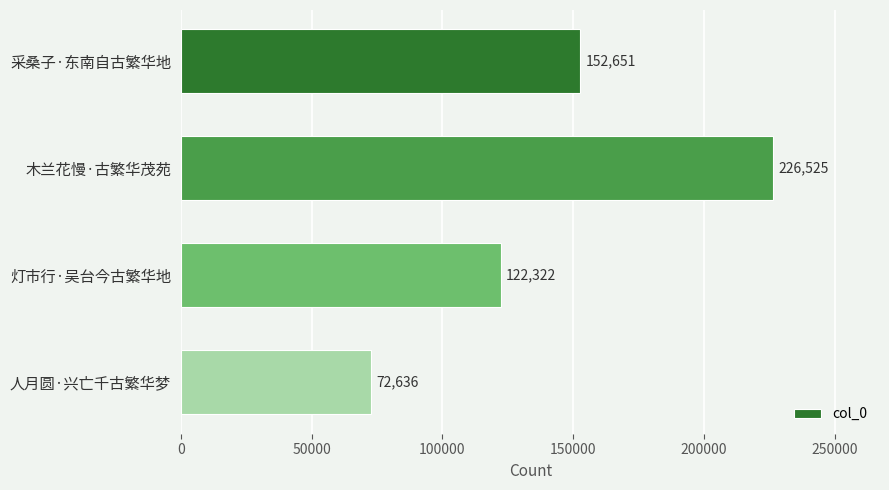

What is the label of the 1st bar from the bottom?

人月圆·兴亡千古繁华梦